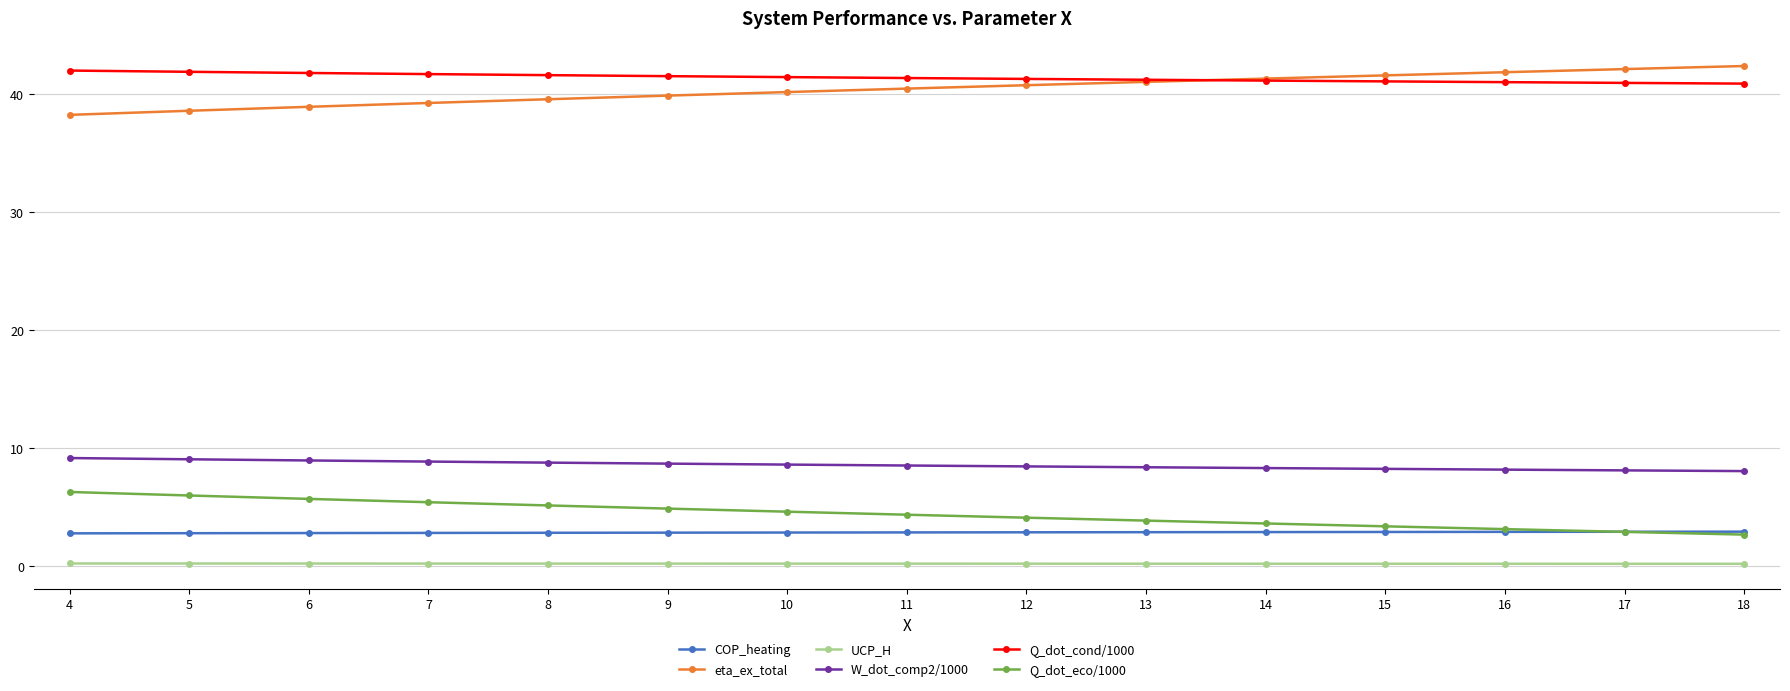

Which series has the largest total across all categories?

Q_dot_cond/1000